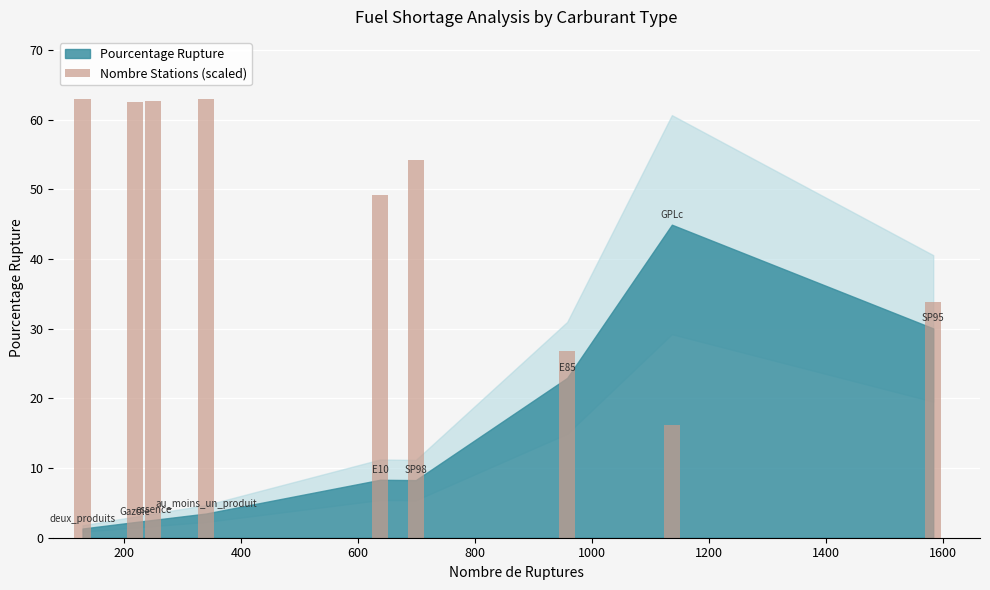

How many categories are shown in the chart?

9